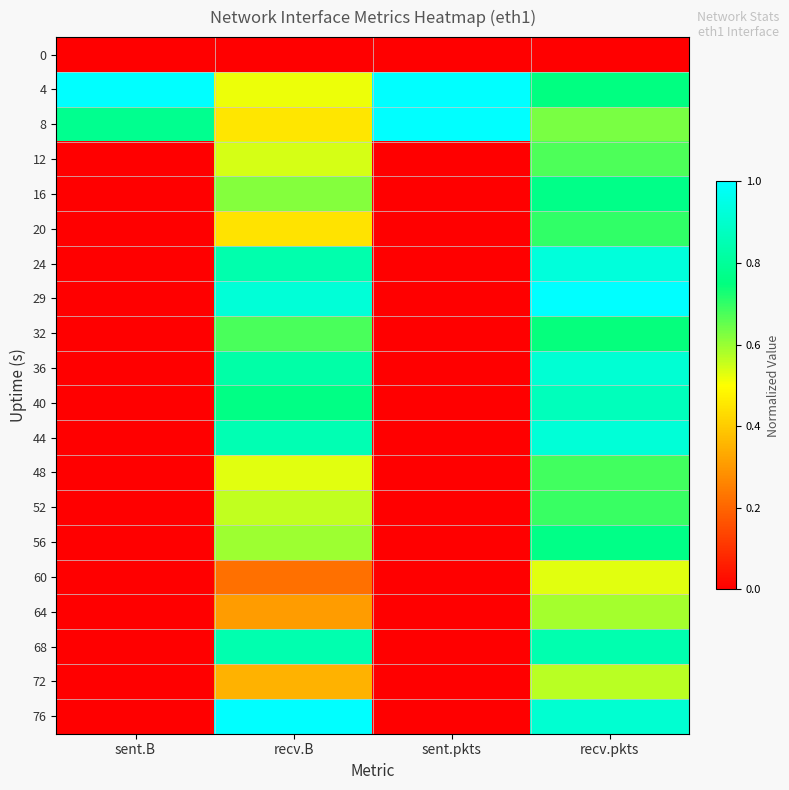

At which category does the chart reach its peak across all series?

sent.B